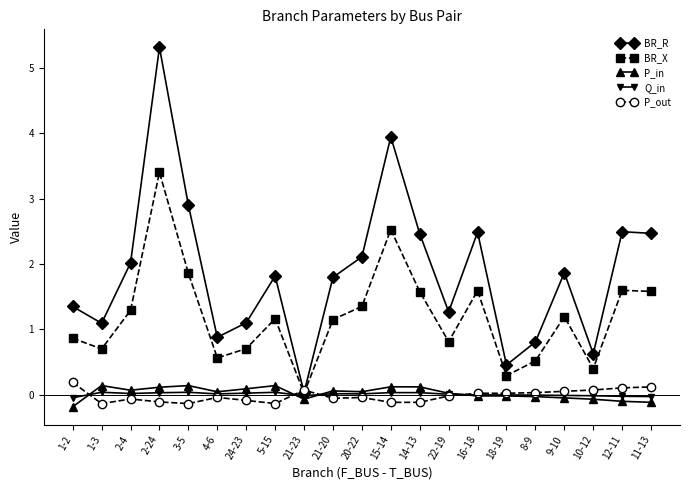

True or false: BR_X has more than 1 points higher than both neighbors.

True